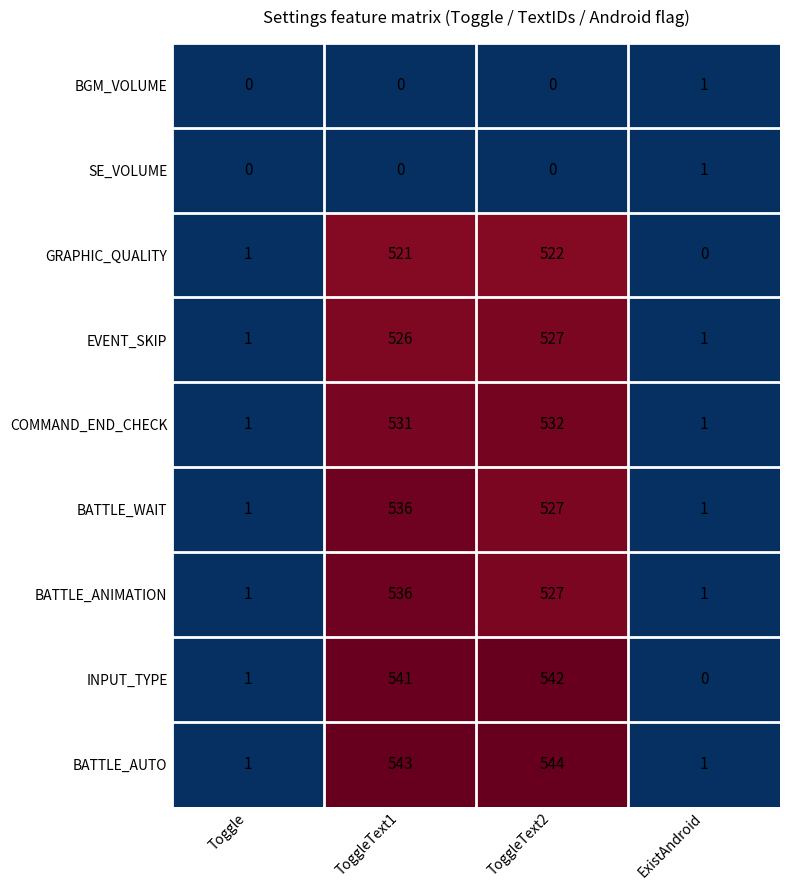

What is the total value across all series at Toggle?

7